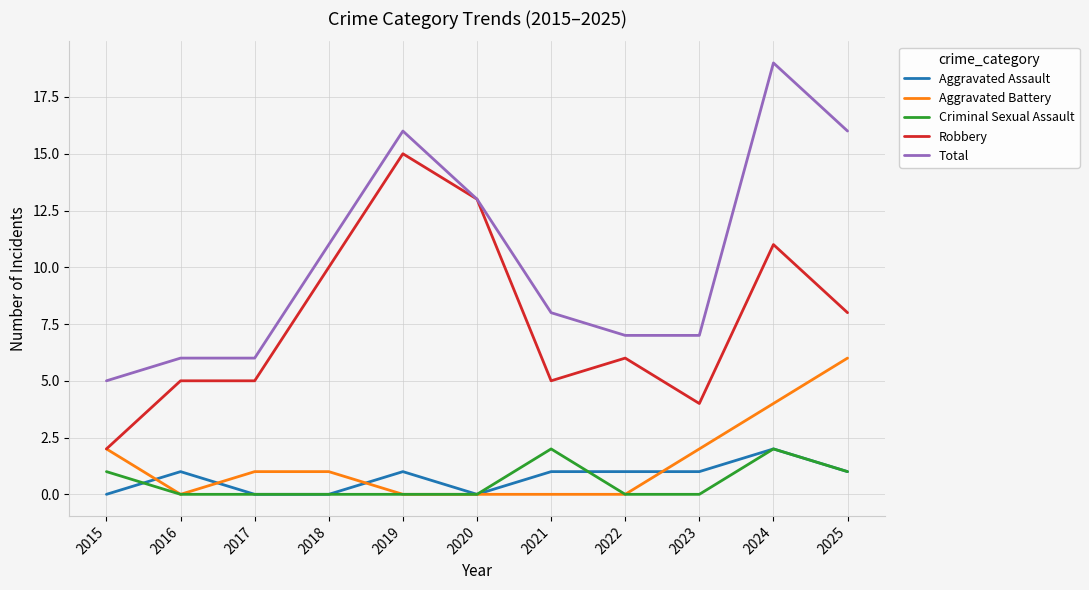

What is the average value of the Aggravated Battery series?

1